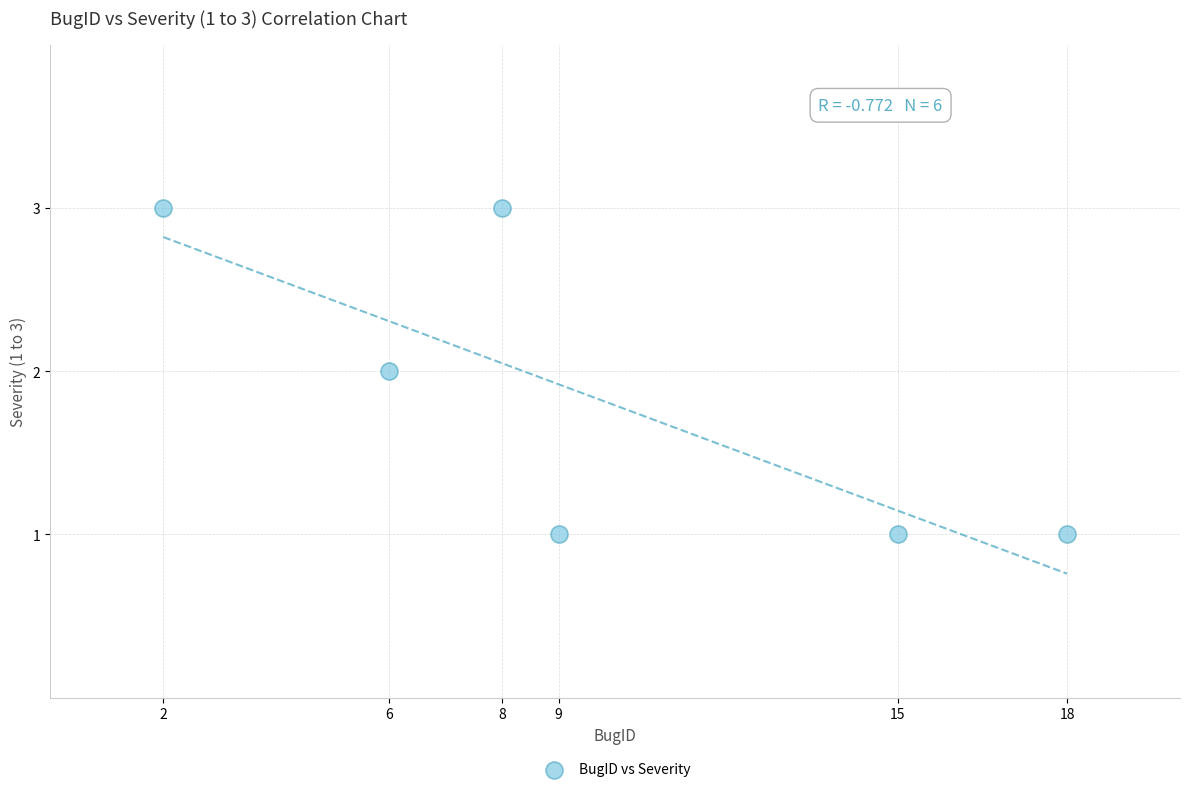

What is the average X value?

10